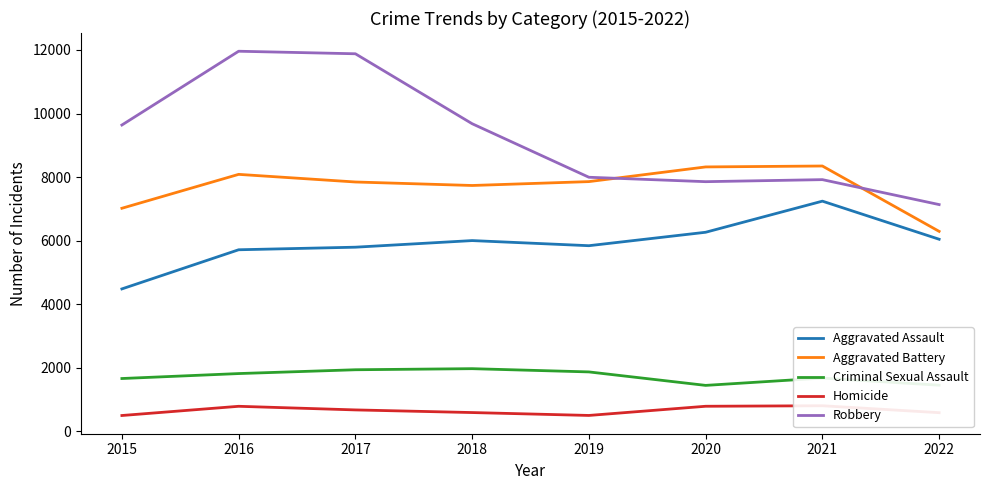

What is the minimum value for Homicide?

496